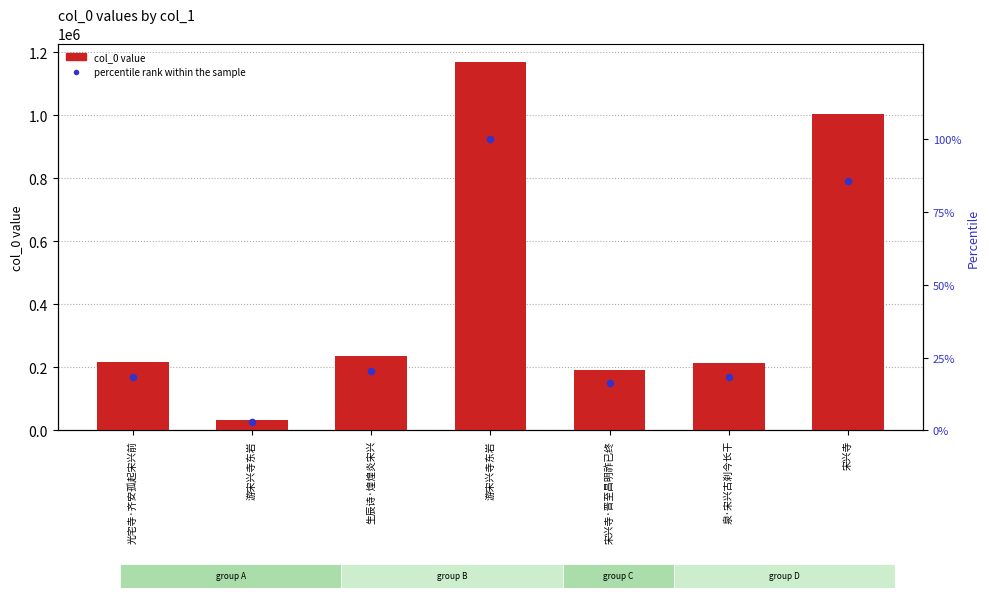

Is the value of percentile rank within the sample at 游宋兴寺东岩 greater than the value of col_0 at 游宋兴寺东岩?

No